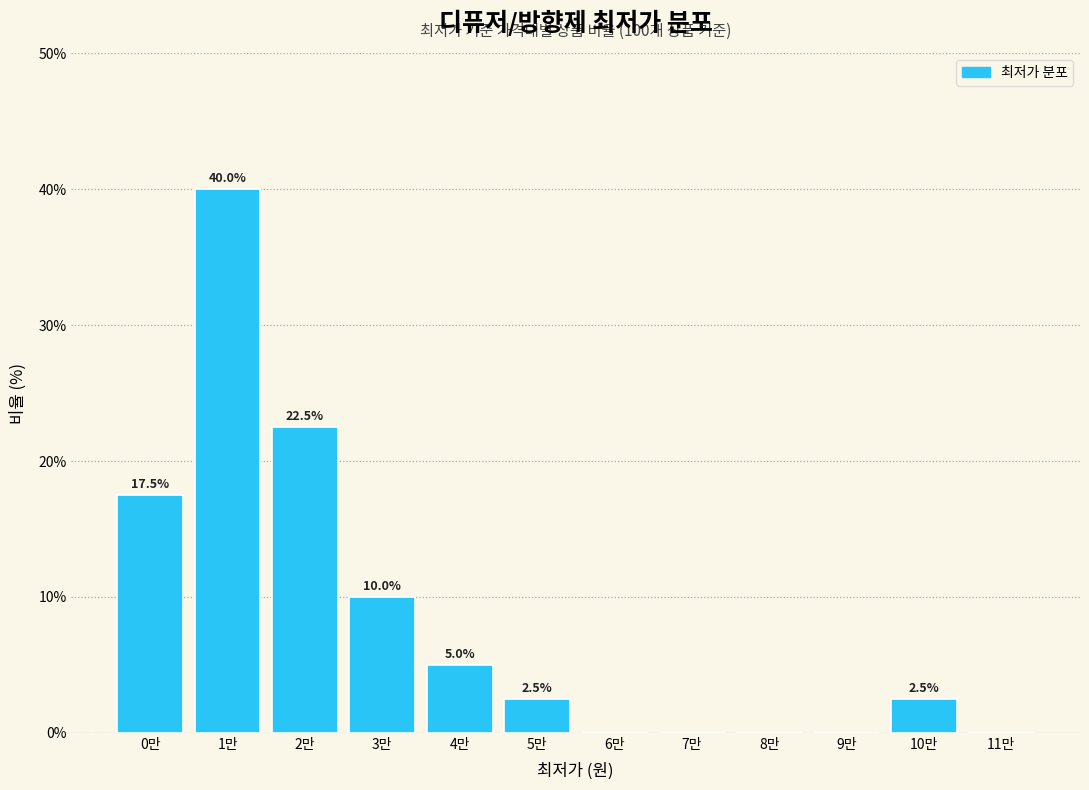

Reading right to left, extract all data points from this chart.

11만=0.0	10만=2.5	9만=0.0	8만=0.0	7만=0.0	6만=0.0	5만=2.5	4만=5.0	3만=10.0	2만=22.5	1만=40.0	0만=17.5